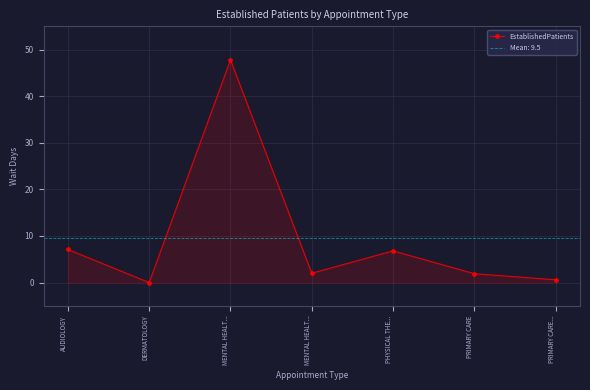

List the labels in order of value, largest first.

MENTAL HEALT..., AUDIOLOGY, PHYSICAL THE..., MENTAL HEALT..., PRIMARY CARE, PRIMARY CARE..., DERMATOLOGY